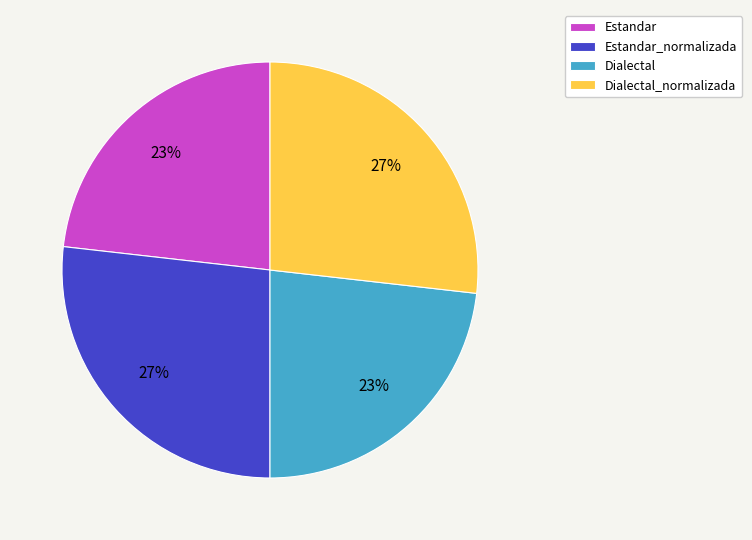

Count the number of slices in the pie.

4